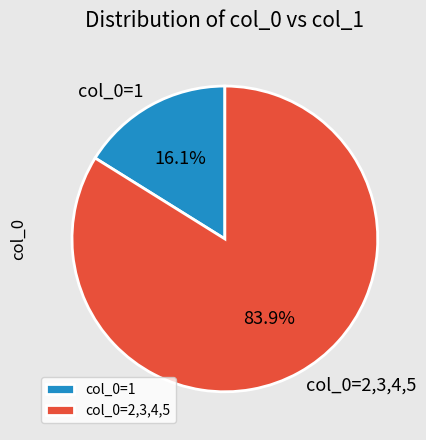

Count the number of slices in the pie.

2